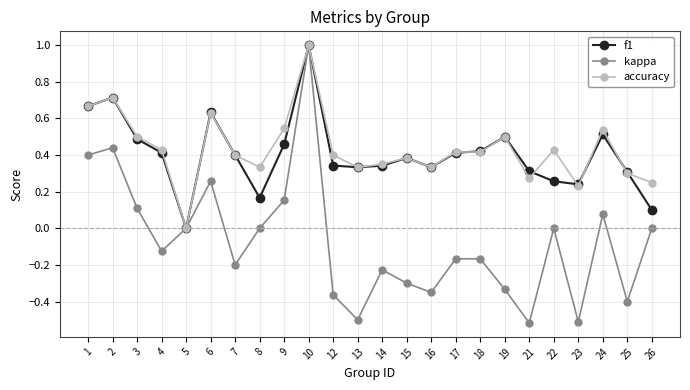

Which label corresponds to the largest value in the chart?

10